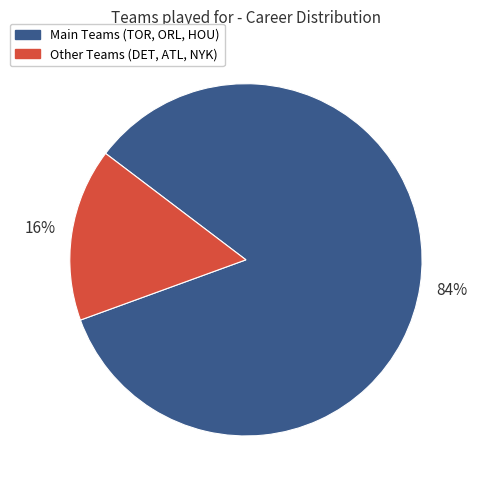

Is there any slice that represents more than half of the pie?

Yes